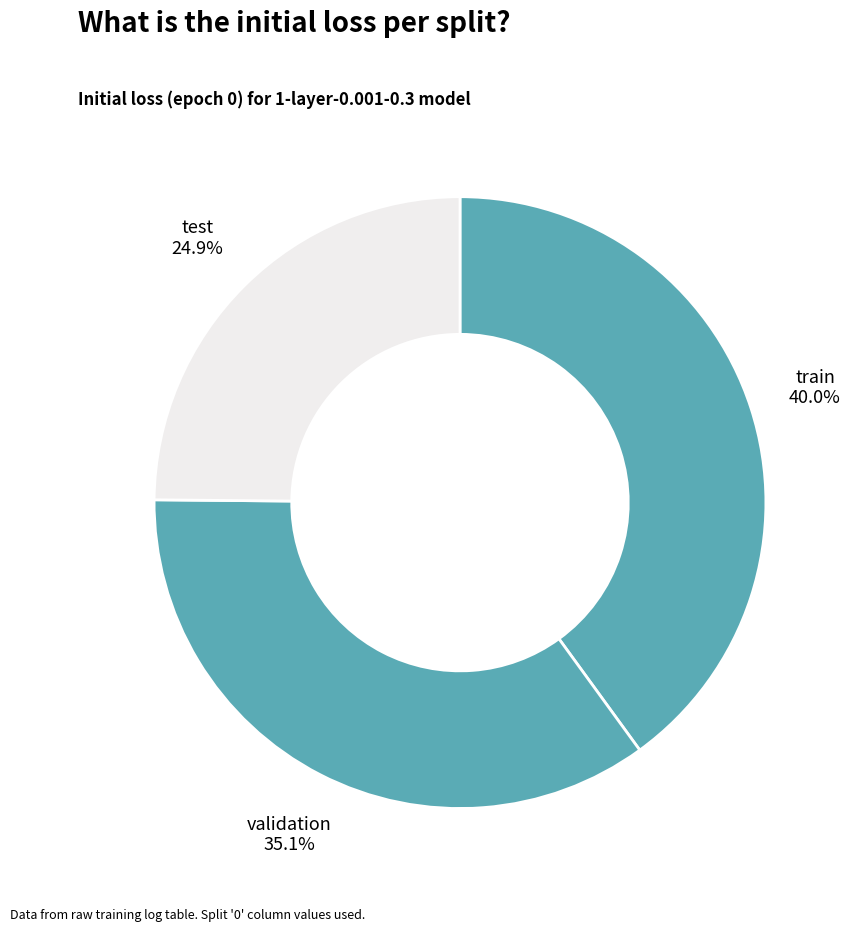

Combined, what portion of the pie is test and train?

64.9%